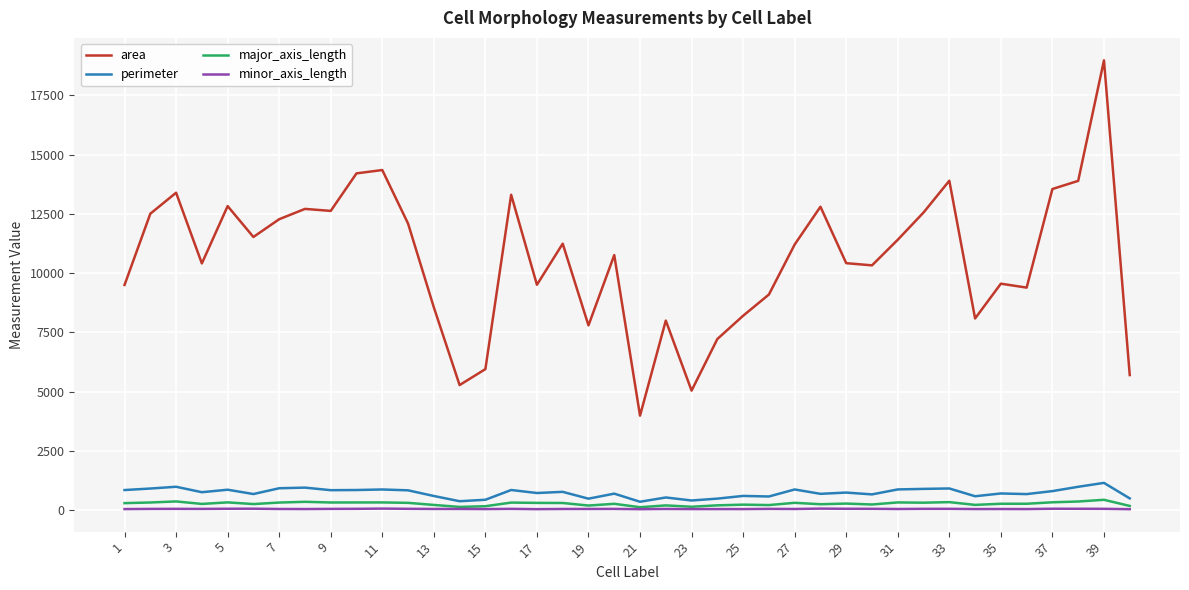

True or false: area and major_axis_length intersect in this chart.

False